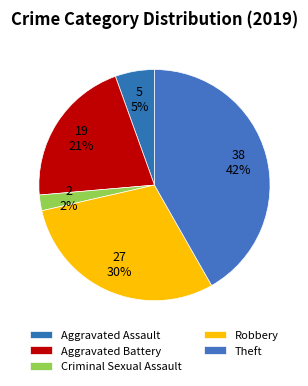

How many slices are in this pie chart?

5